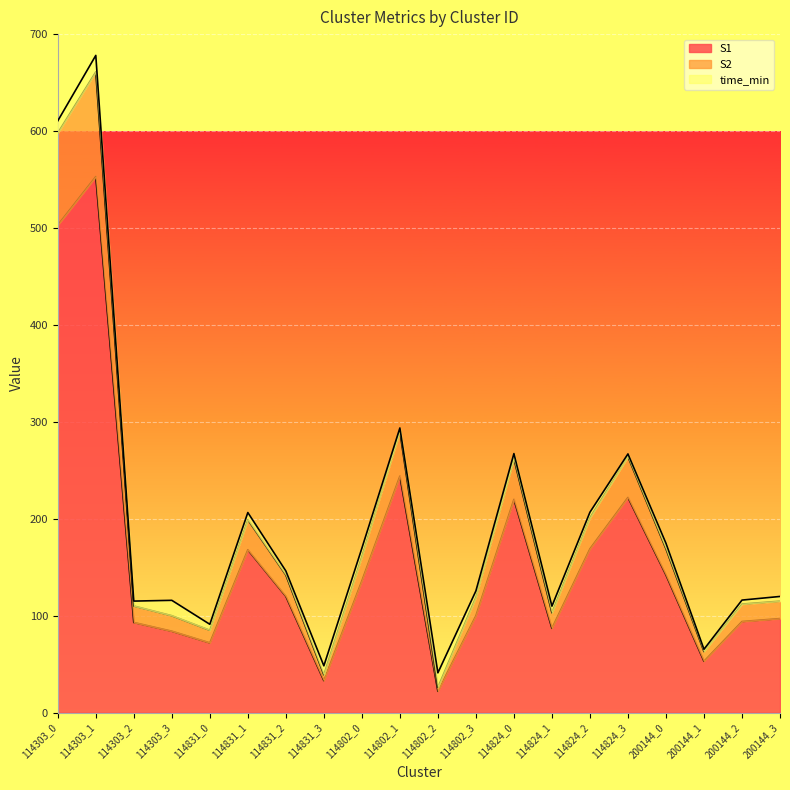

True or false: S2 has more than 0 interior local peaks.

True